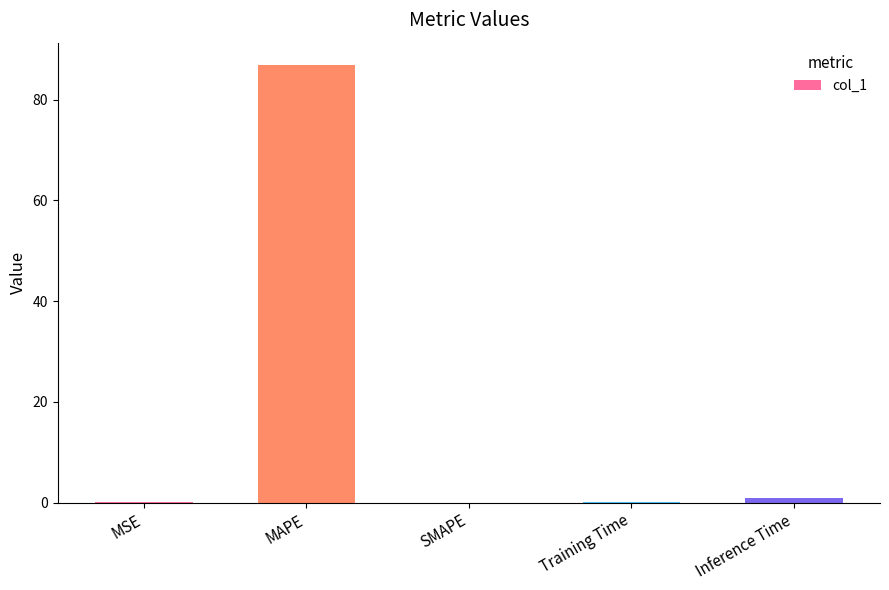

The chart shows a value of 0.0 at MSE. True or false?

True